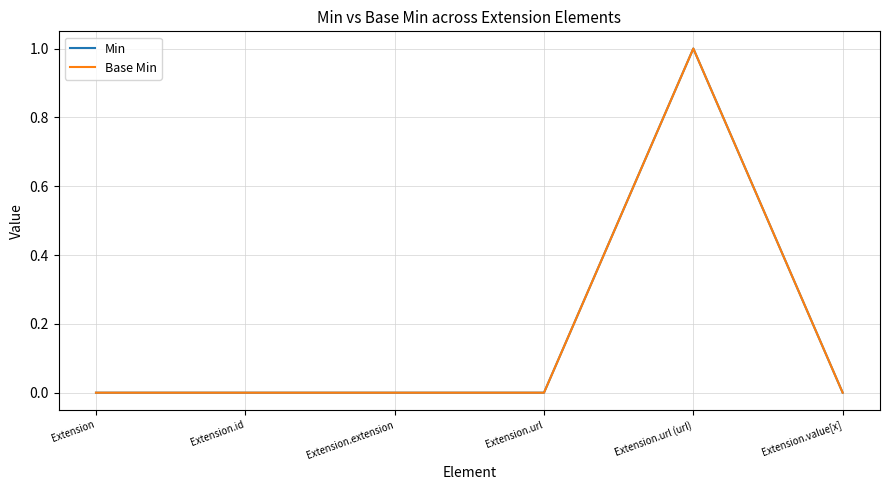

Which series has the largest range (max minus min)?

Min